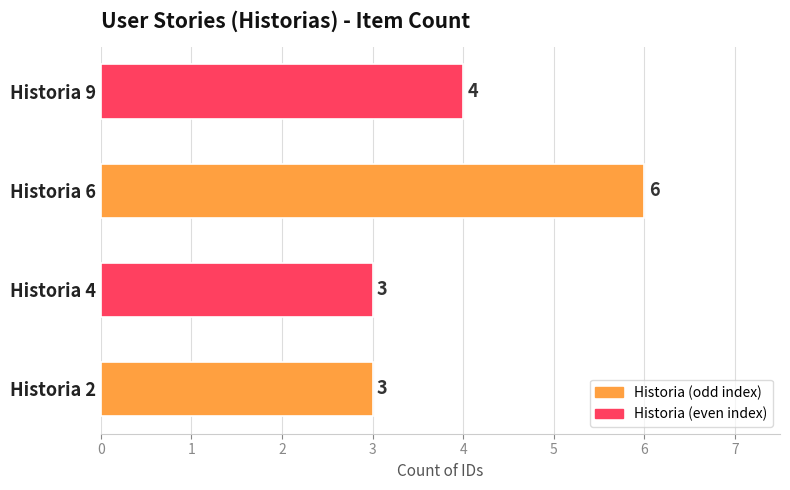

Reading bottom to top, transcribe all the data shown in this chart.

Historia 2=3	Historia 4=3	Historia 6=6	Historia 9=4